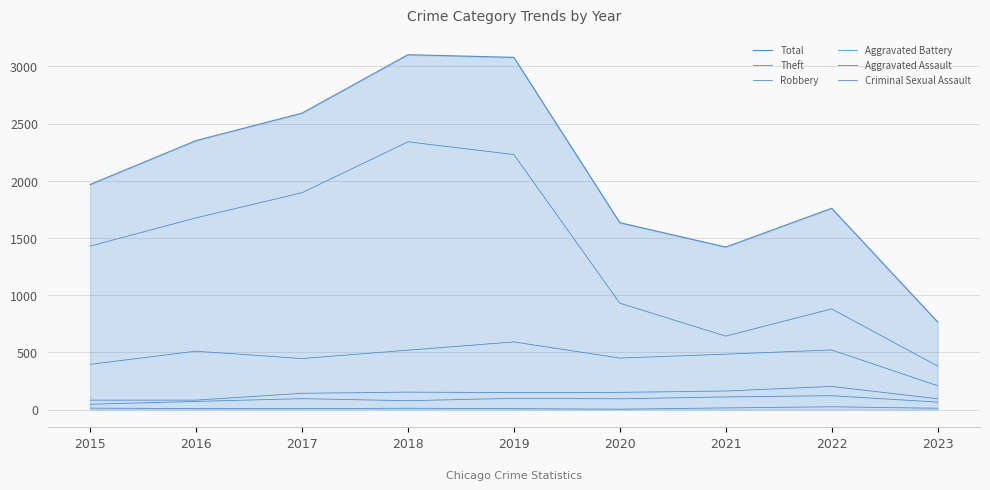

Does the chart display data point markers on the line(s)?

No